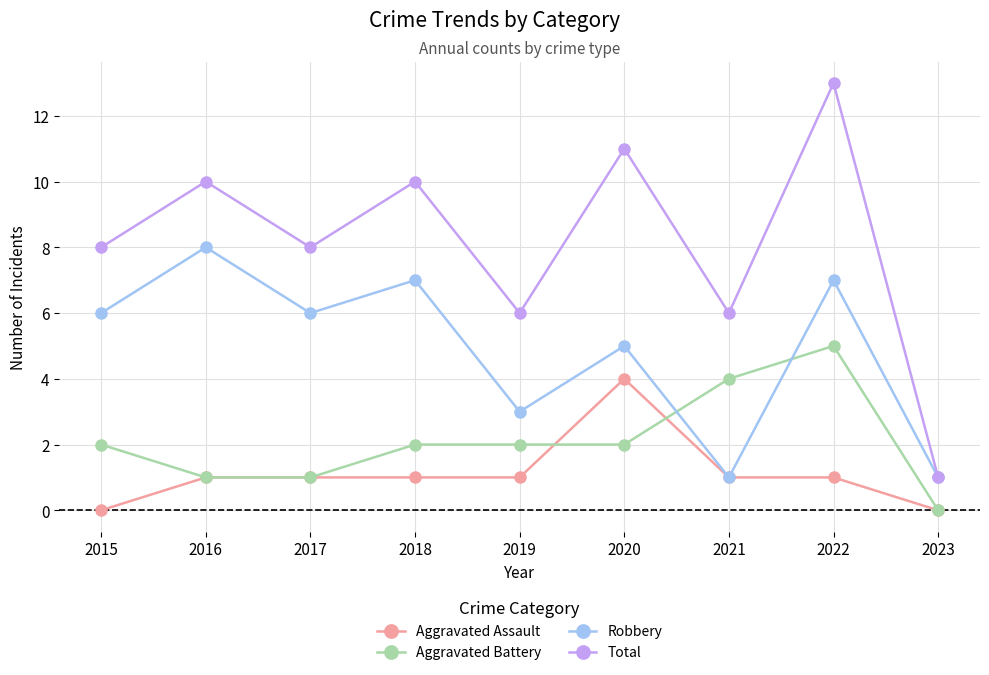

How many distinct data groups are displayed?

4